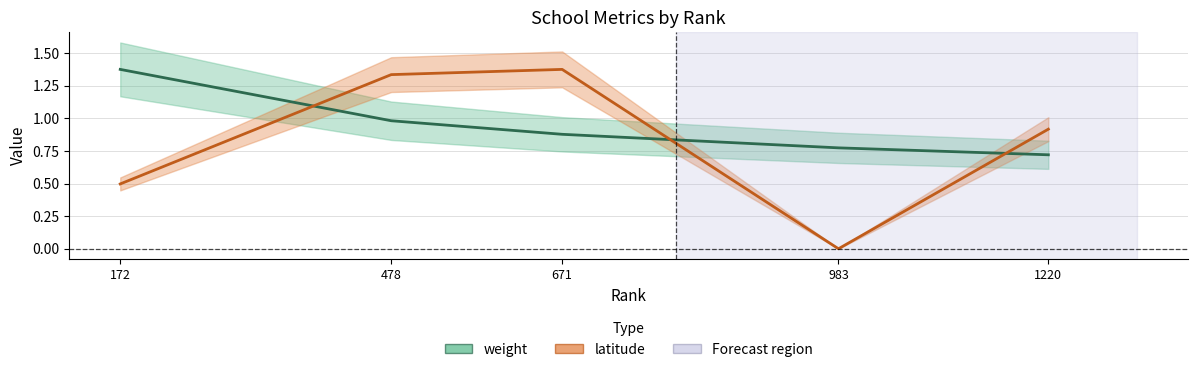

List the series in order of their peak value, lowest first.

weight, latitude